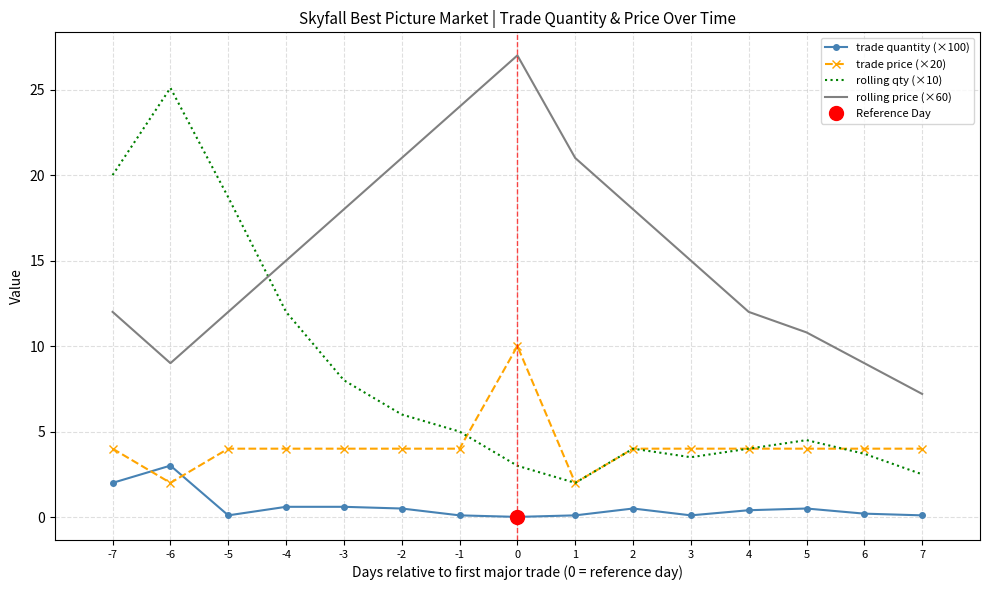

Rank the categories by trade quantity (×100) value from highest to lowest.

-6, -7, -4, -3, -2, 2, 5, 4, 6, -5, -1, 1, 3, 7, 0